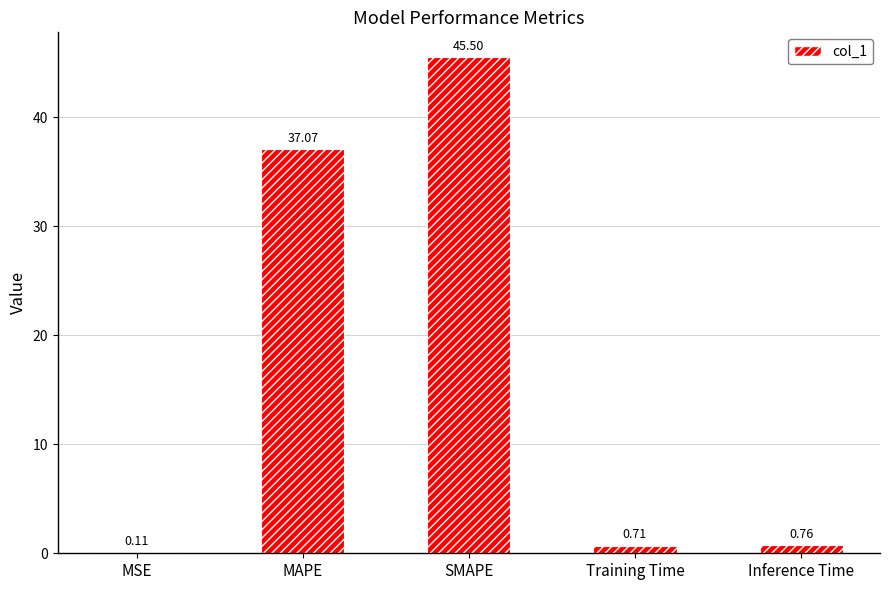

Where is the data nearest to the value 22?

MAPE